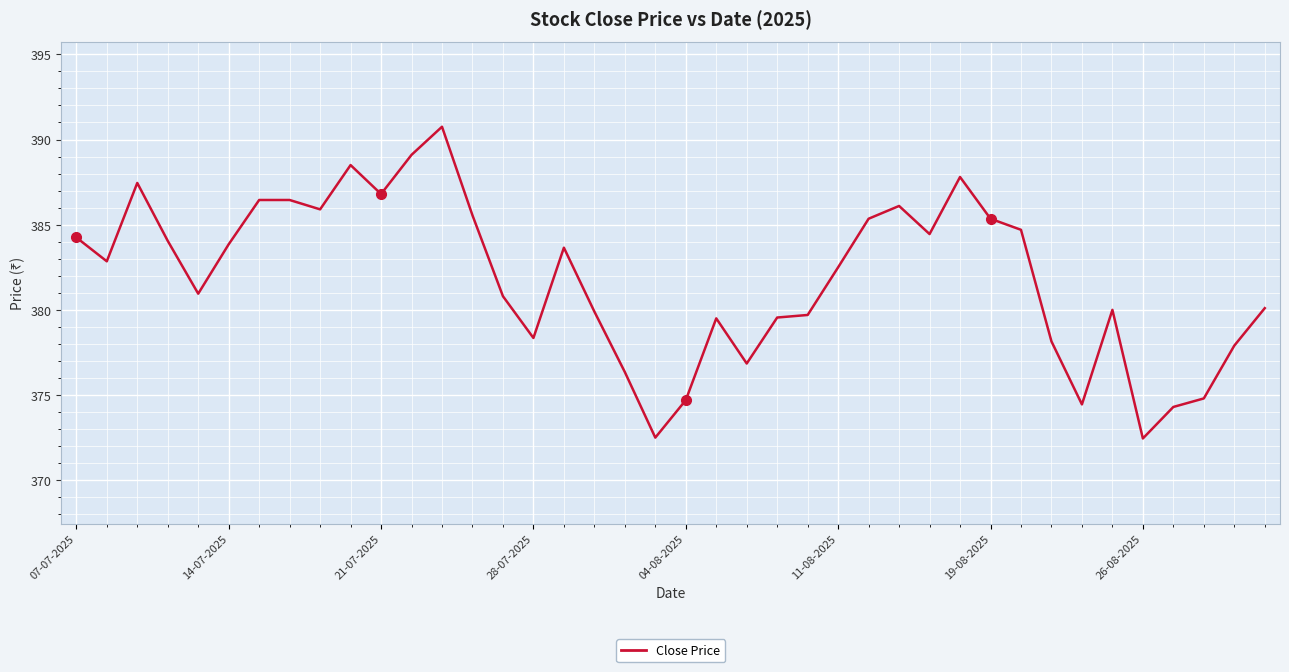

What is the greatest value displayed?

390.8